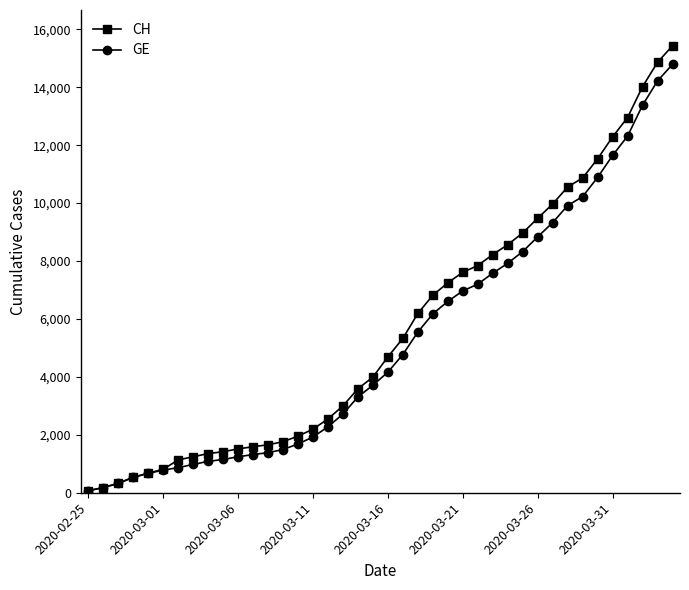

What is the greatest value displayed?

15433